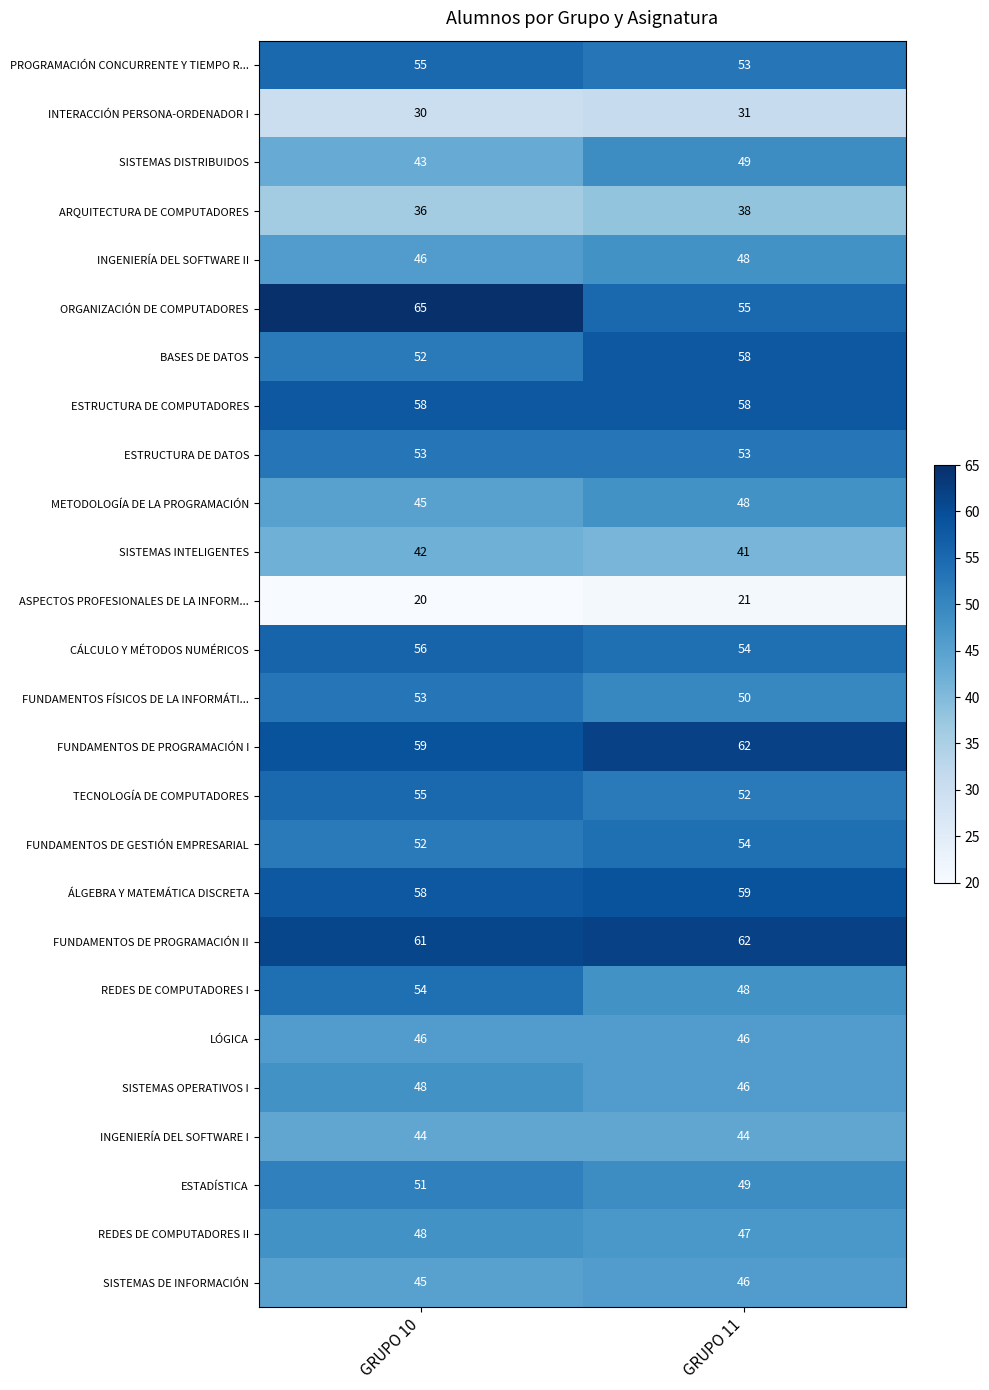

At which category is the sum across all series the highest?

GRUPO 10